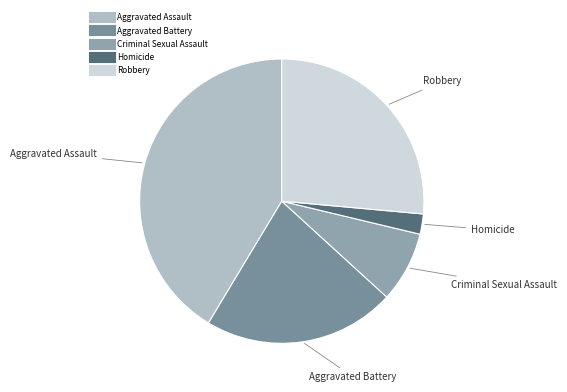

Rank the categories by value from highest to lowest.

Aggravated Assault, Robbery, Aggravated Battery, Criminal Sexual Assault, Homicide